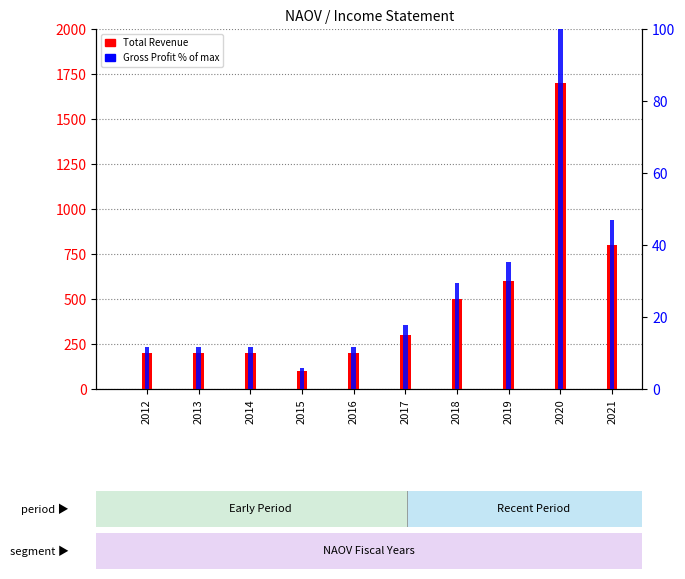

How many data points in Total Revenue are above 300?

4